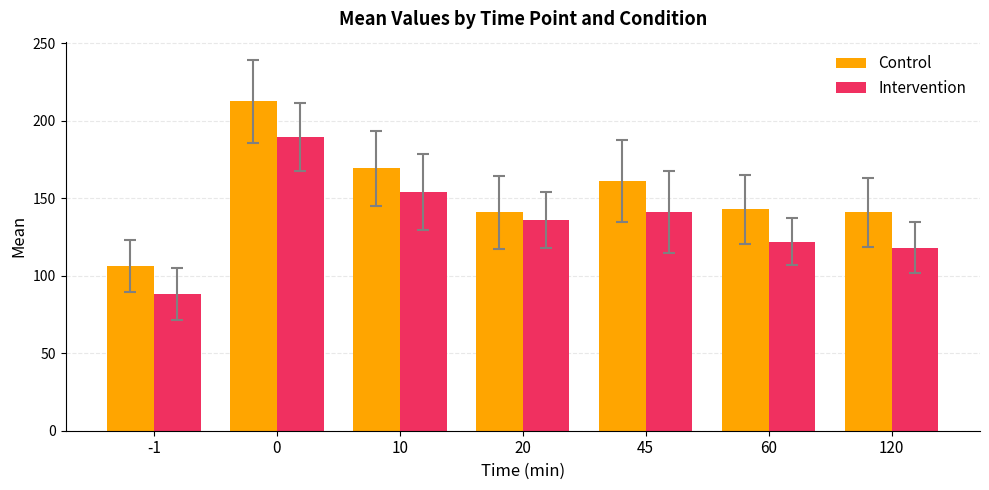

Is it true that Control equals 141.1 at 20?

True